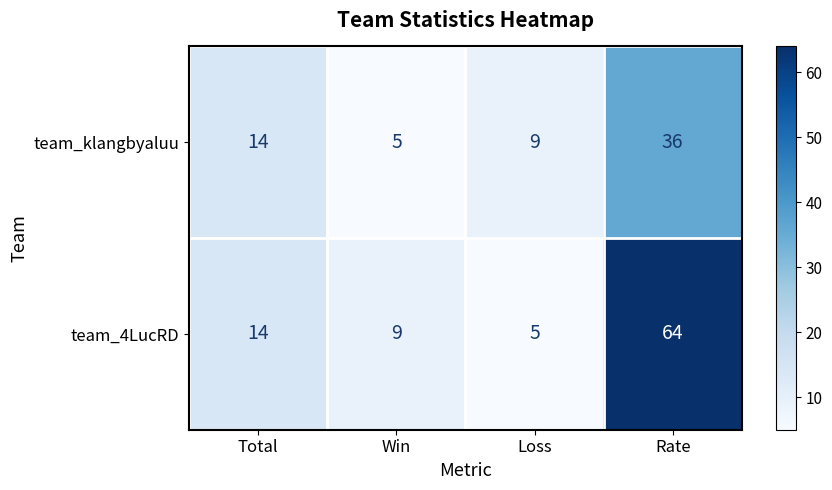

What is the difference between the maximum and minimum values in the team_klangbyaluu series?

31